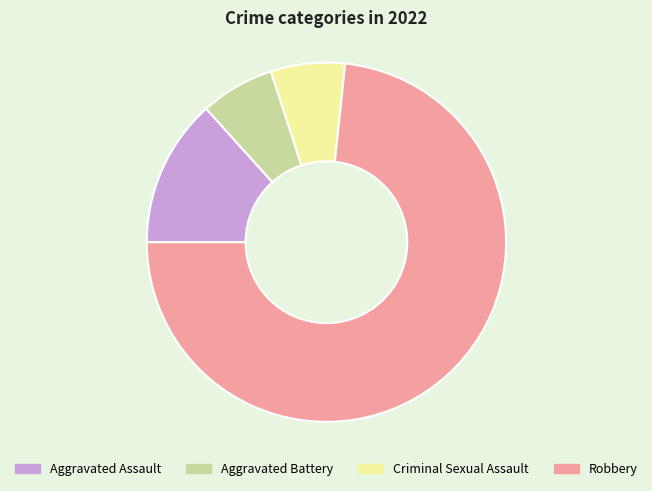

Which category accounts for the majority?

Robbery